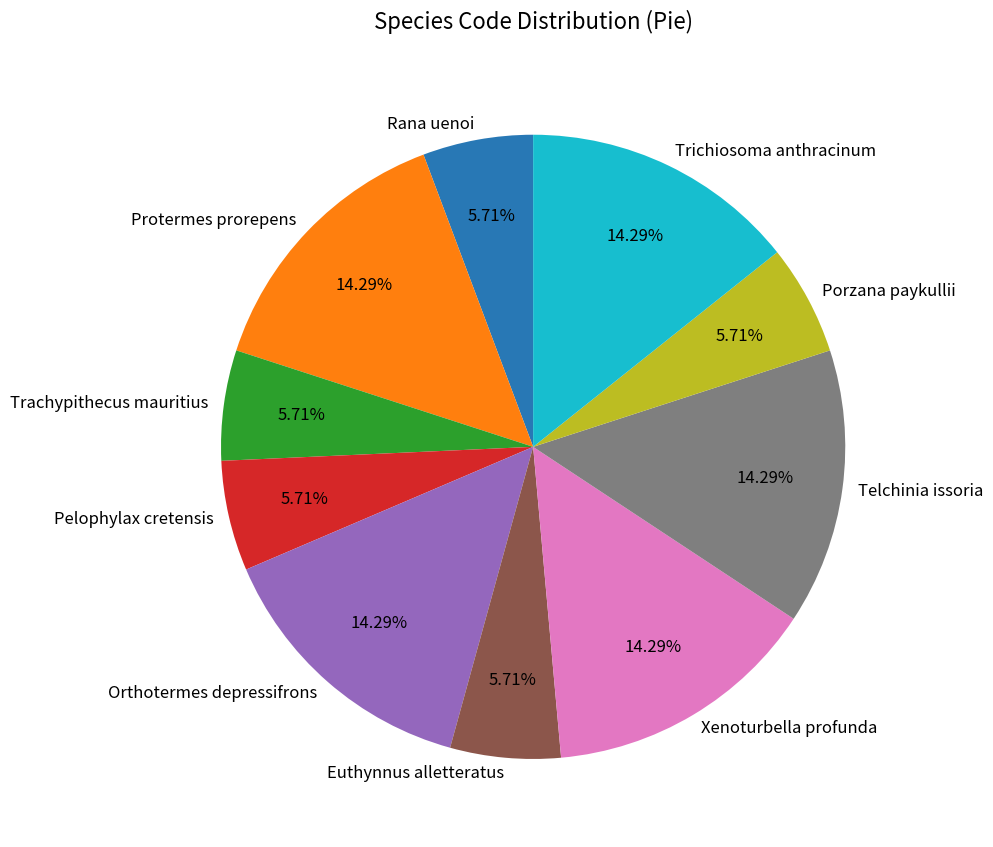

How many segments does this pie chart have?

10